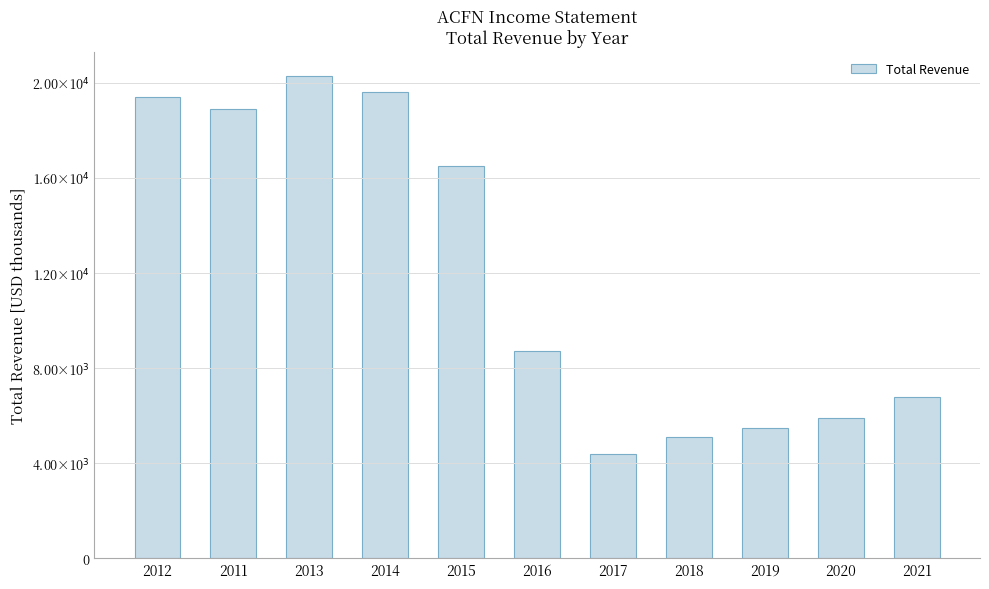

What is the difference between the second highest and minimum values?

15200